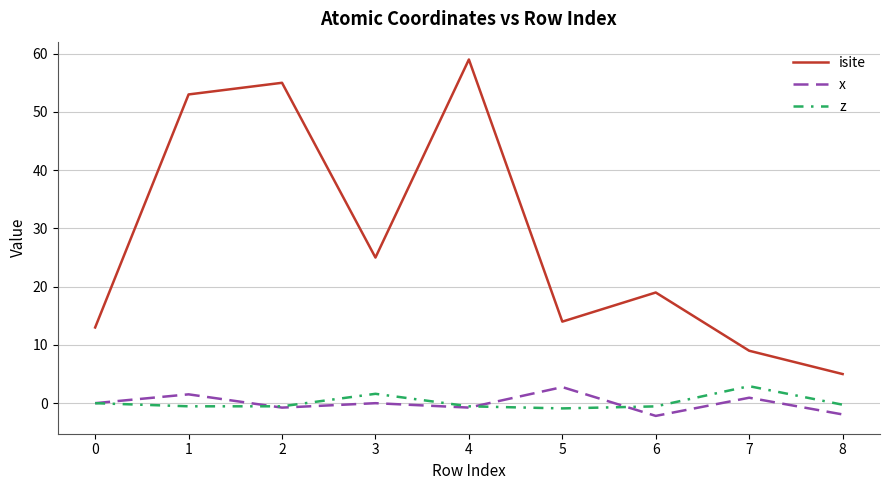

What is the maximum value for isite?

59.0